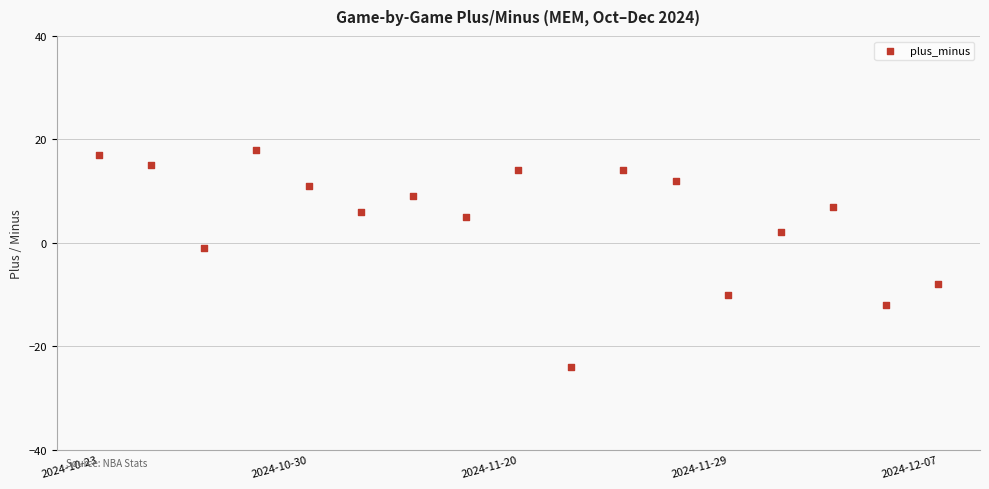

What is the range of Y values (max minus min)?

42